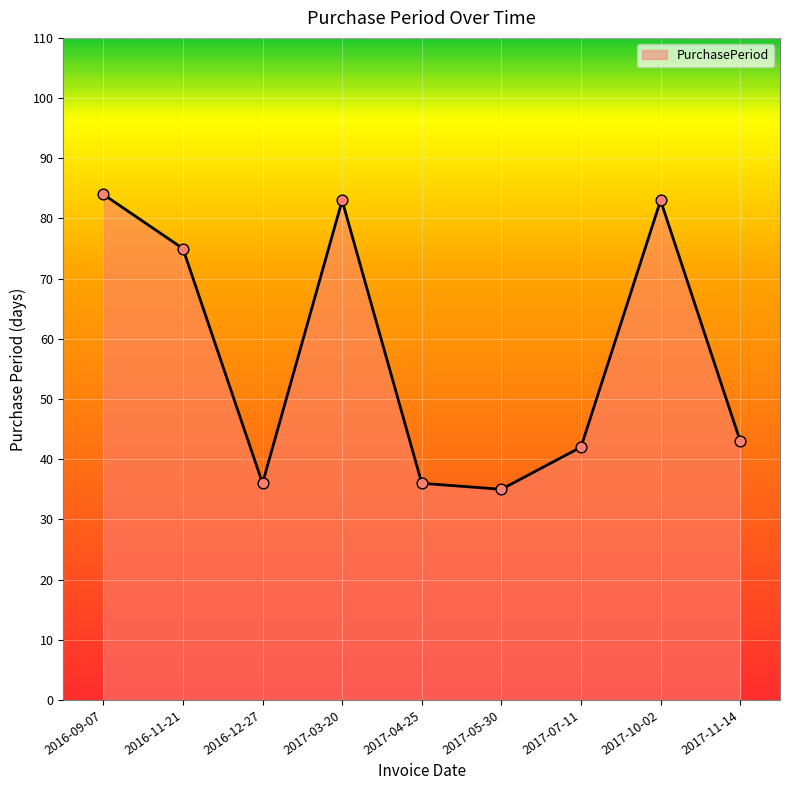

Approximately how many times larger is the value at 2017-03-20 compared to 2017-10-02?

1.0